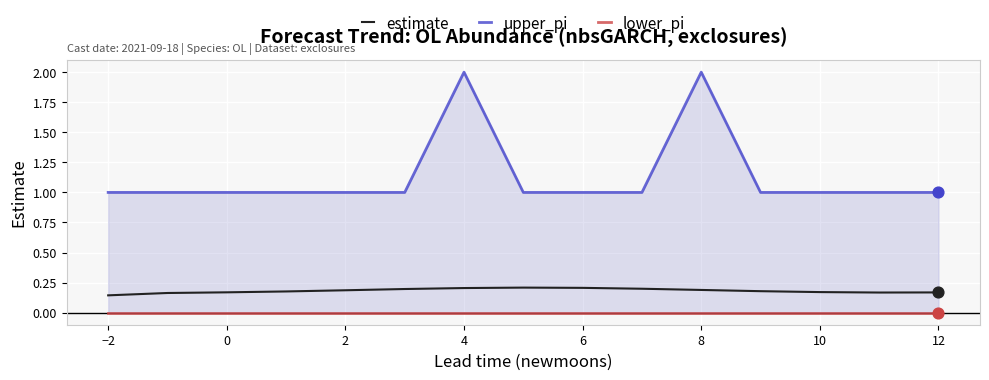

True or false: estimate has a value of 0.1 at 6.

False